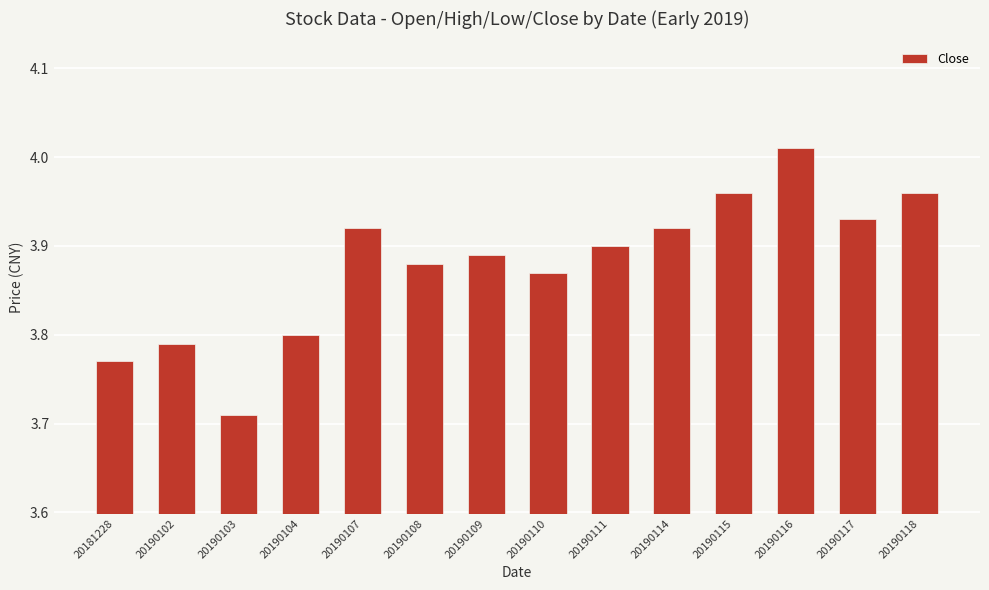

What is the sum of all values?

54.3